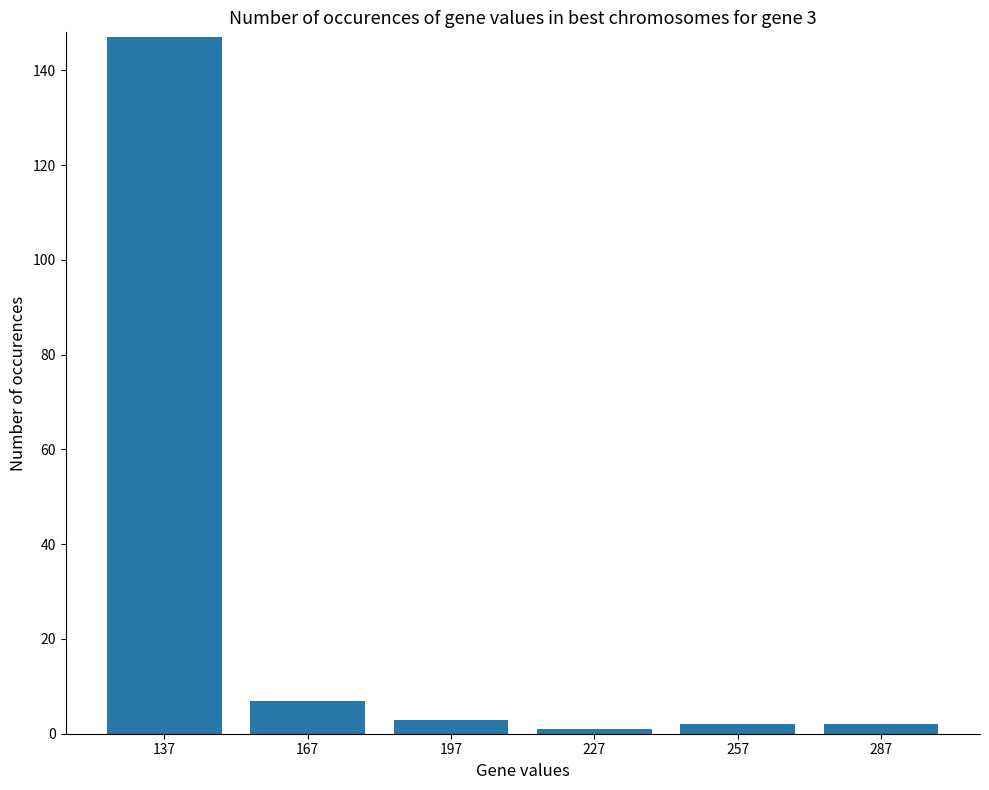

Is it true that the value at 137 is 199?

False